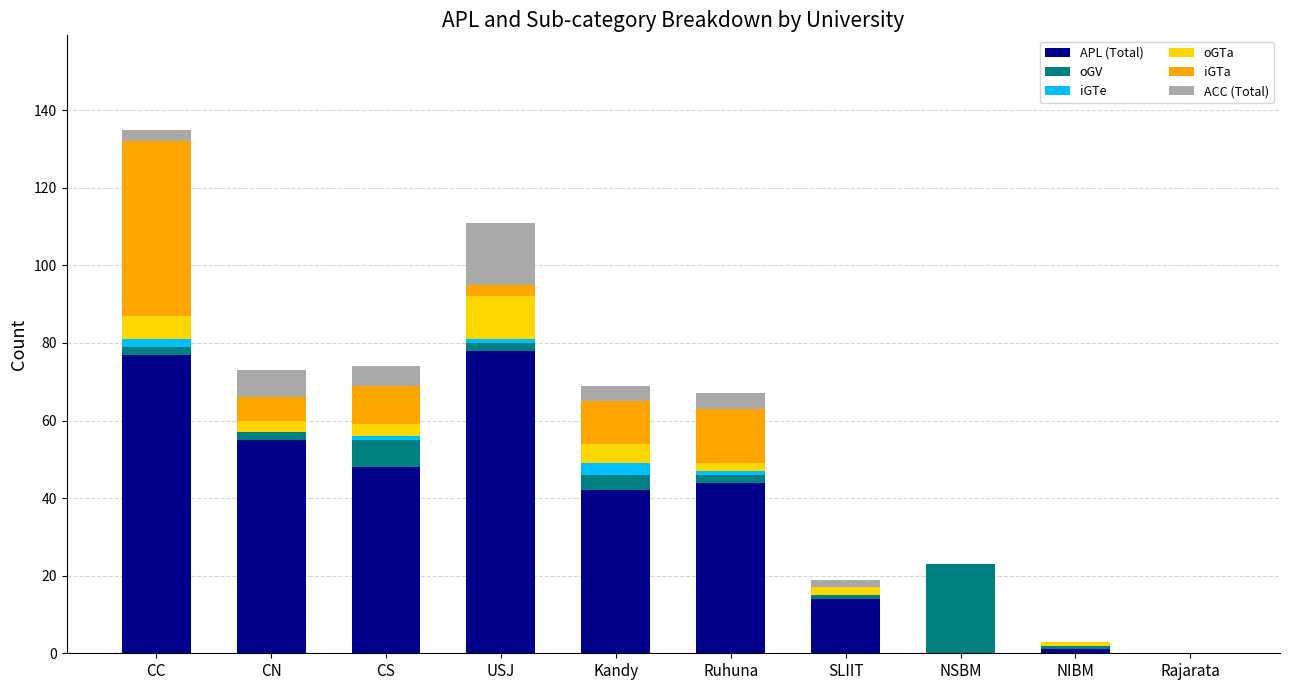

How many distinct data groups are displayed?

6